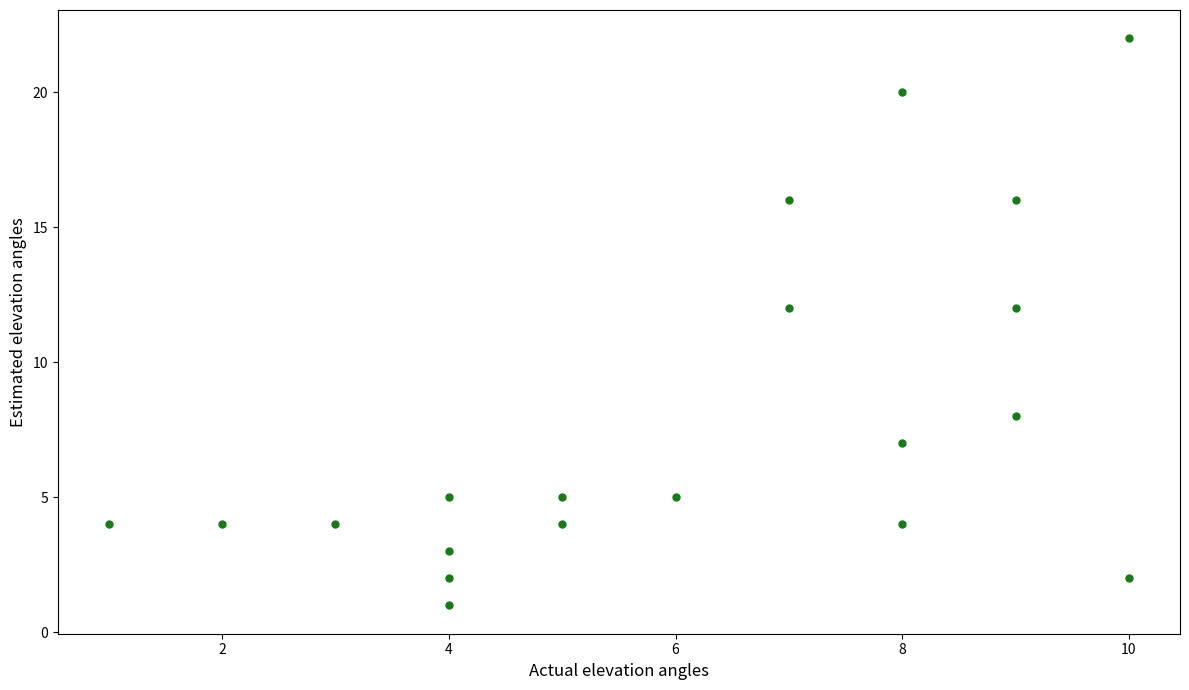

What is the range of X values (max minus min)?

9